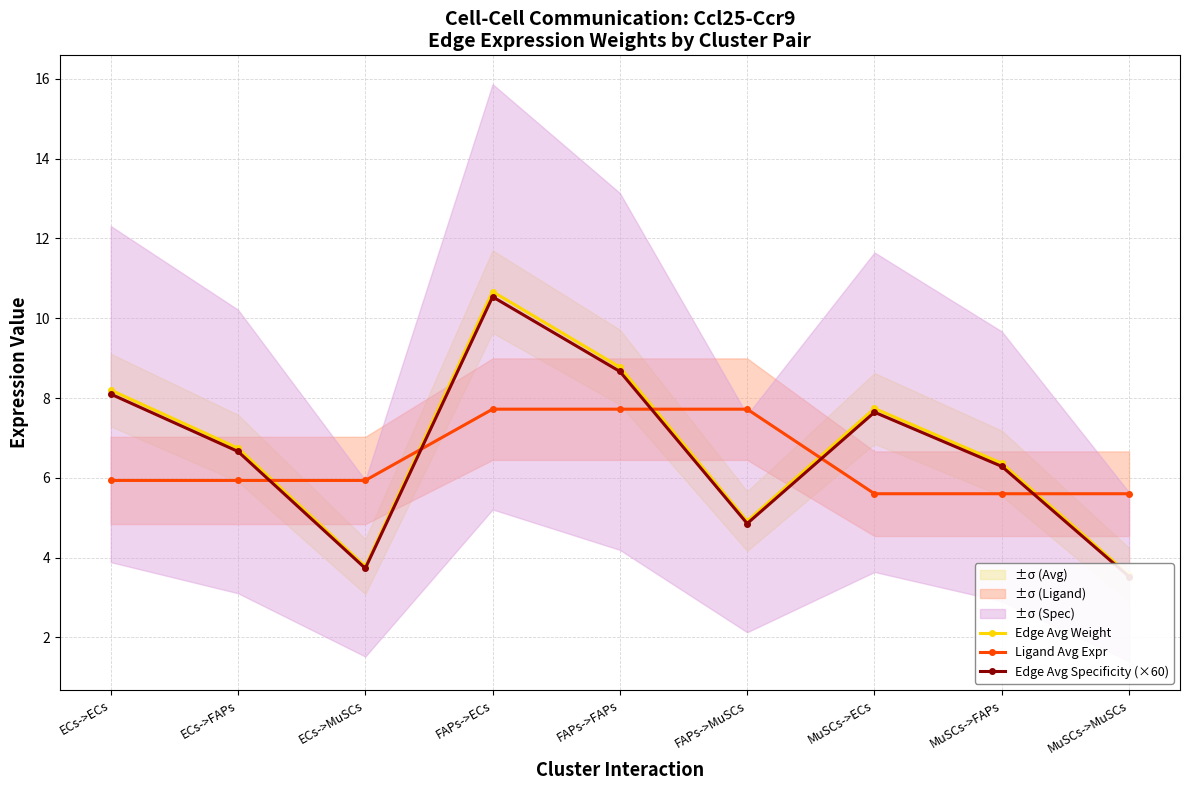

Where do Ligand Avg Expr and Edge Avg Weight first cross each other?

ECs->FAPs and ECs->MuSCs